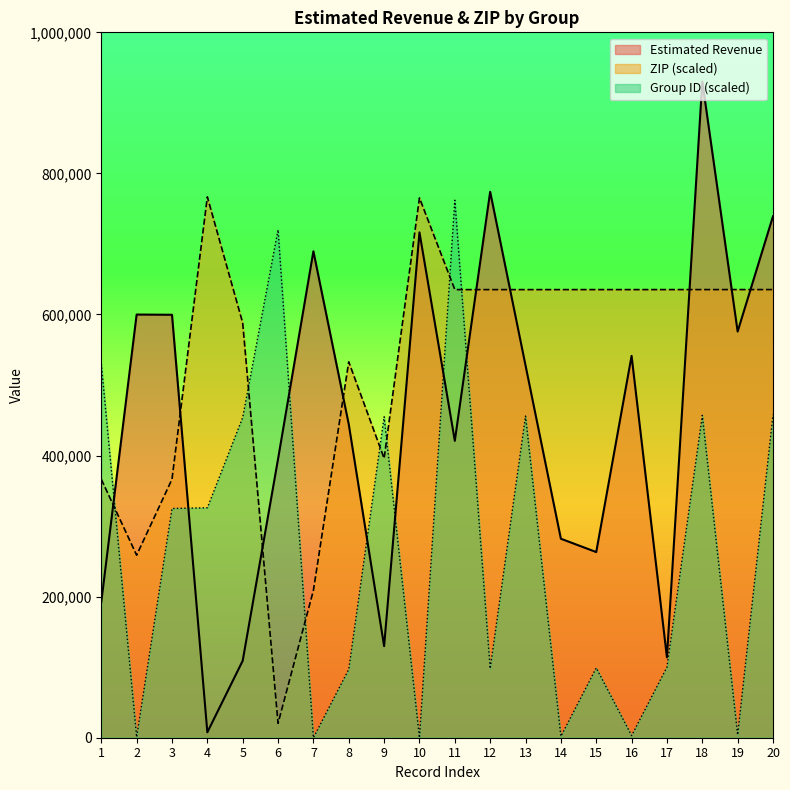

Reading right to left, list all the values displayed in this chart.

Estimated Revenue: 739300	575800	930400	113900	541300	263200	282100	527800	773900	420900	716400	129800	444300	689600	395100	109100	7700	599600	599900	192300
ZIP: 635312	635304	635296	635288	635280	635272	635264	635256	635248	635240	765280	396024	532848	208808	20432	588040	766728	366440	258776	366440
col_6_group: 458000	4000	457000	100000	3000	99000	2000	456000	98000	762000	0	455000	97000	0	720000	454000	326000	325000	1000	530000